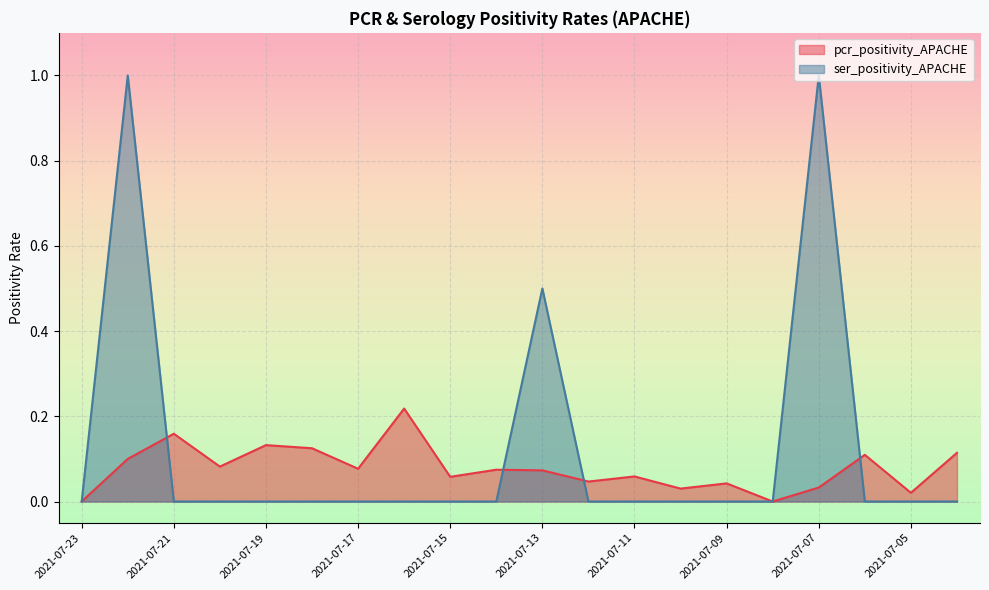

Is it true that ser_positivity_APACHE equals -0.5 at 2021-07-11?

False